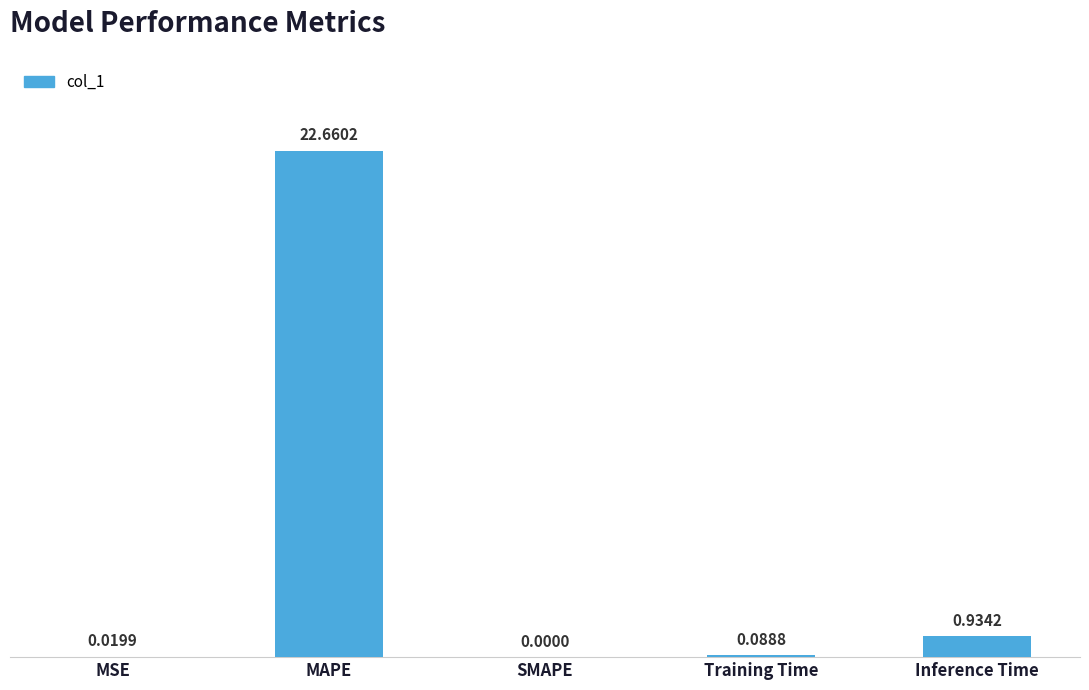

What is the sum of all values?

23.7